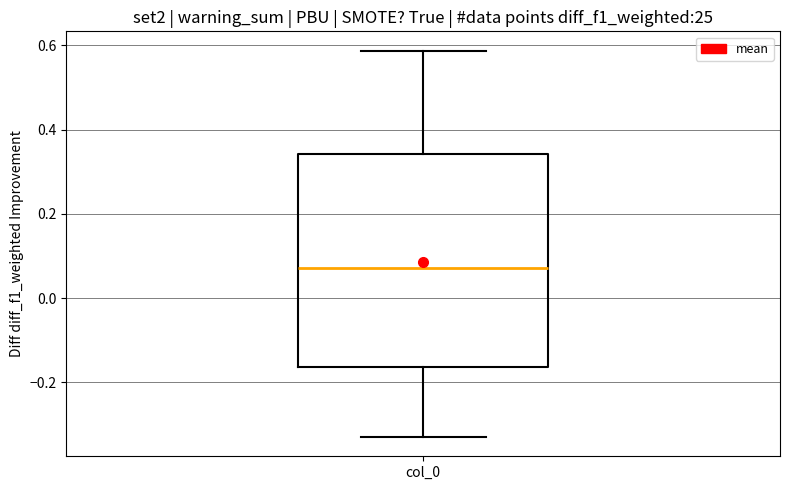

Transcribe this box plot: give where the median line is, the range the box spans, and where the two whiskers end, as read against the y-axis. The values are not printed on the chart, so give them approximately, as read against the axis.

median 0.08, box -0.16 to 0.34, whiskers -0.32 to 0.58